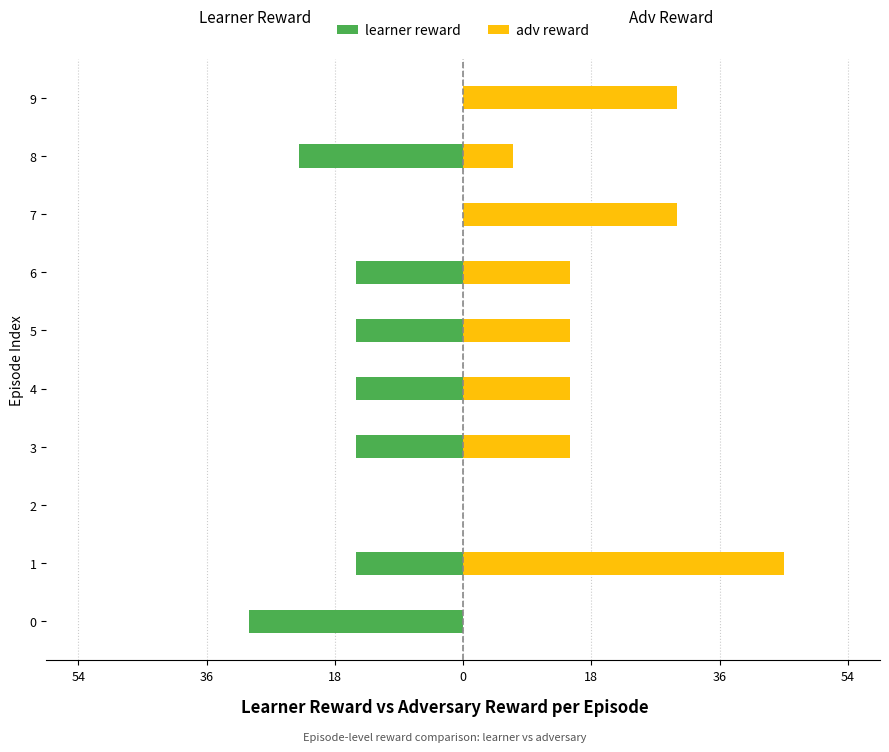

At how many categories does at least one series exceed 23?

3